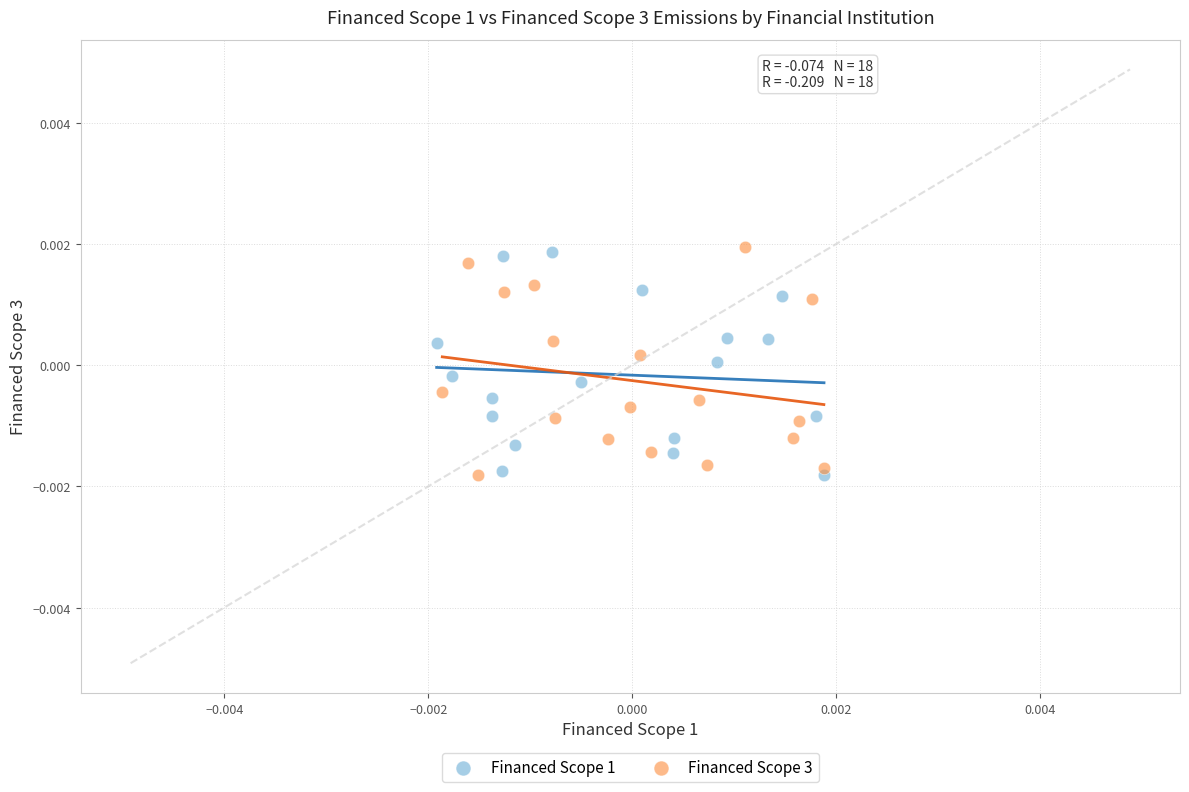

What are all the series names shown in the legend?

Financed Scope 1, Financed Scope 3